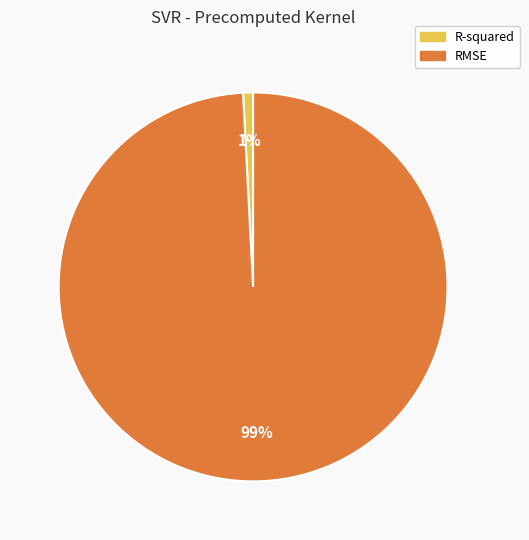

True or false: R-squared accounts for 1% of the total.

True